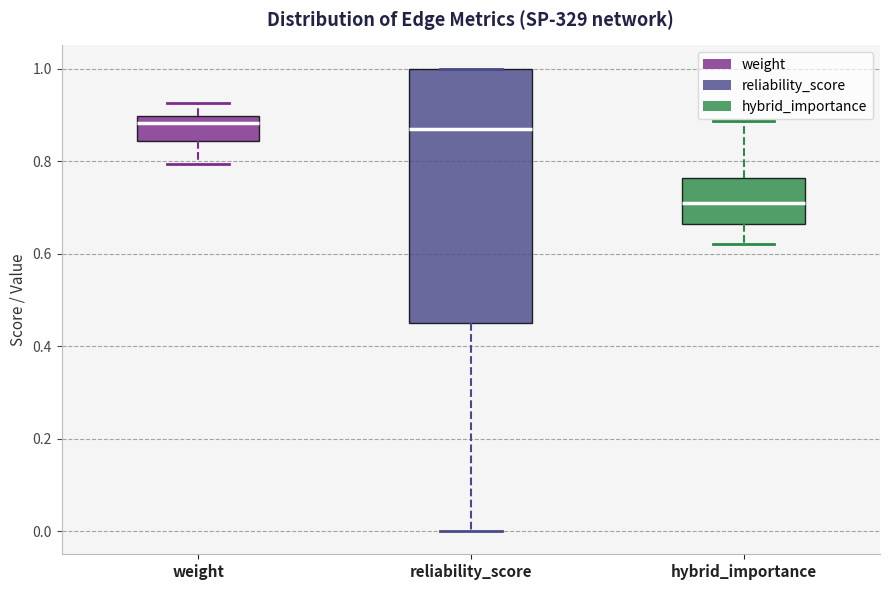

Reading left to right, read every box against the y-axis: the position of its median line, the range the box covers, and the ends of its whiskers. The values are not printed on the chart, so give them approximately, as read against the axis.

weight: median 0.88, box 0.84 to 0.90, whiskers 0.80 to 0.92
reliability_score: median 0.86, box 0.46 to 1.00, whiskers 0.00 to 1.00
hybrid_importance: median 0.70, box 0.66 to 0.76, whiskers 0.62 to 0.88